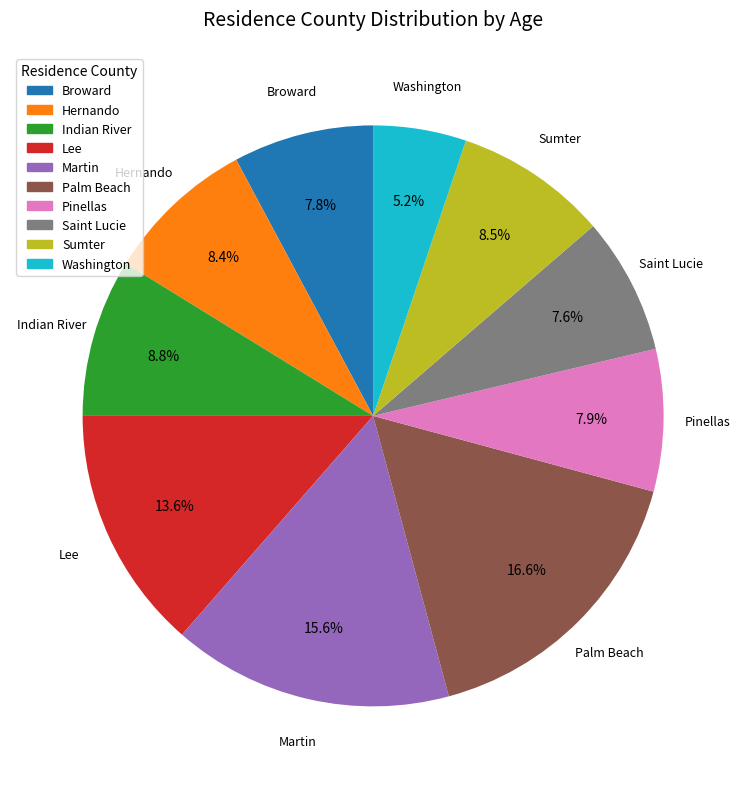

What percentage do Lee and Palm Beach together represent?

30.2%